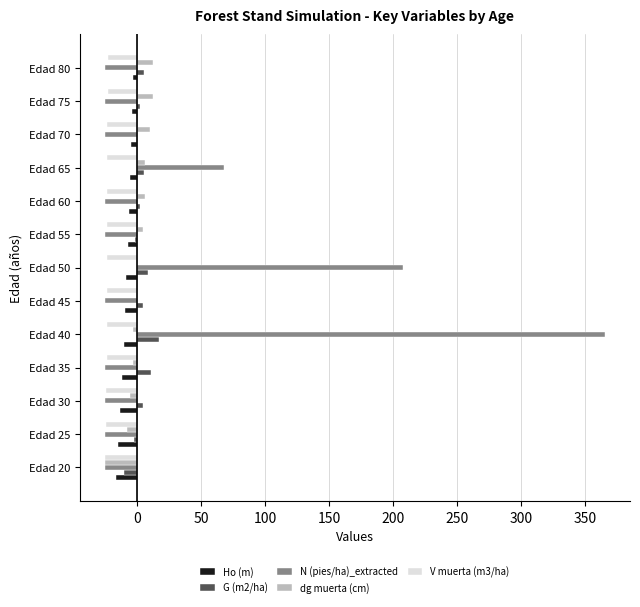

Which series has the largest total across all categories?

N (pies/ha)_extracted